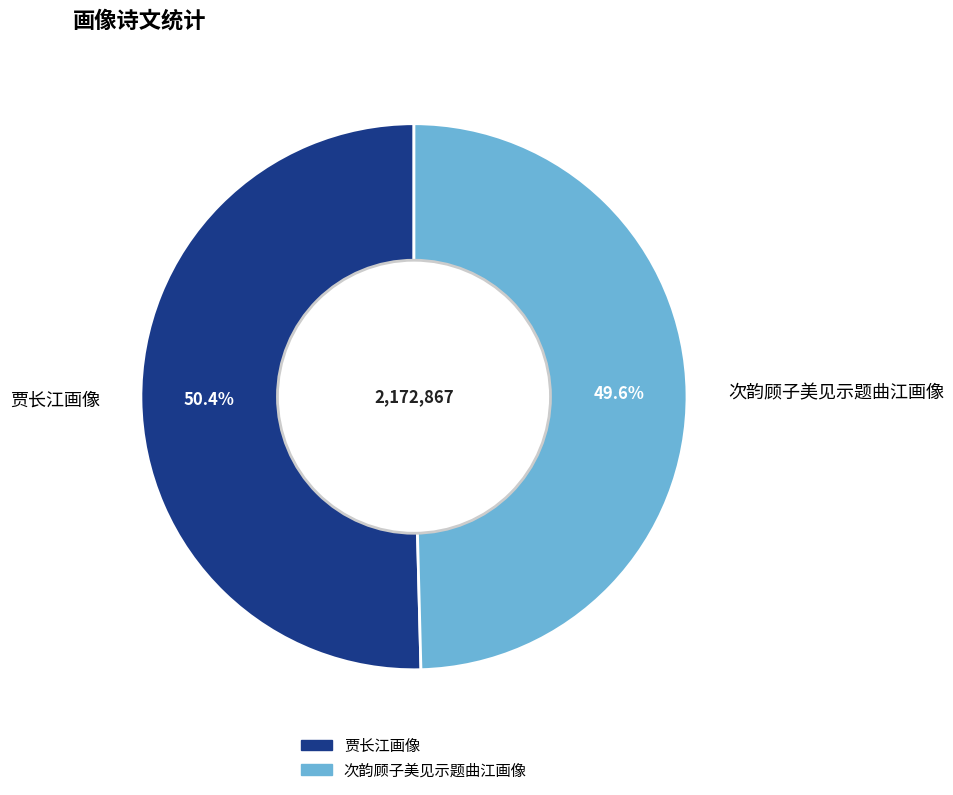

Does 贾长江画像 account for over 50% of the chart?

Yes